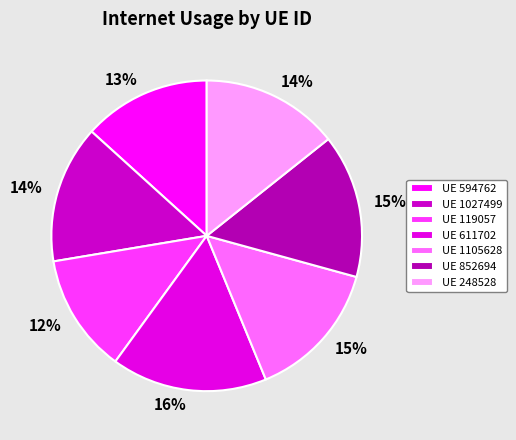

How many slices are in this pie chart?

7